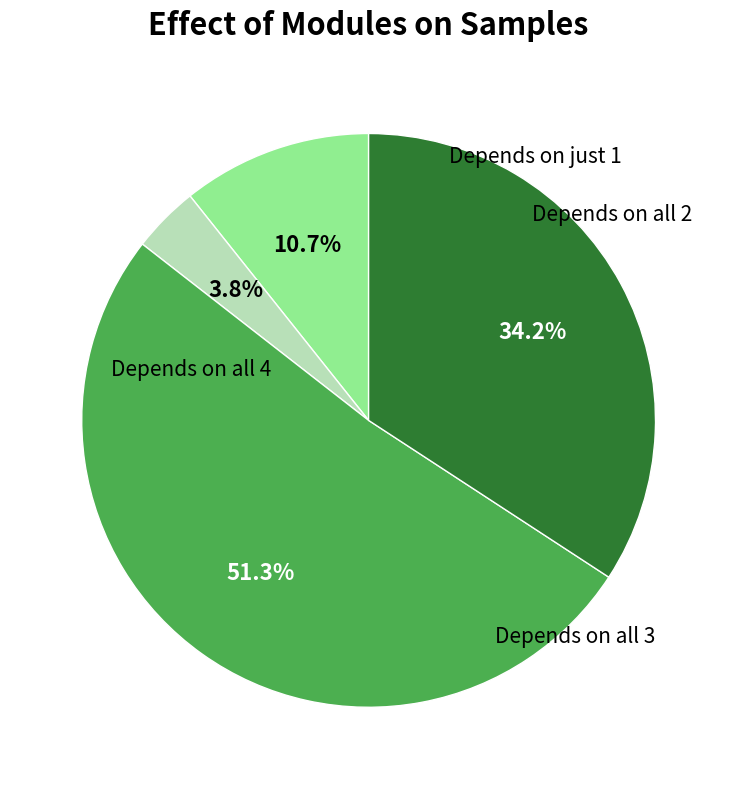

Is there any slice that represents more than half of the pie?

Yes